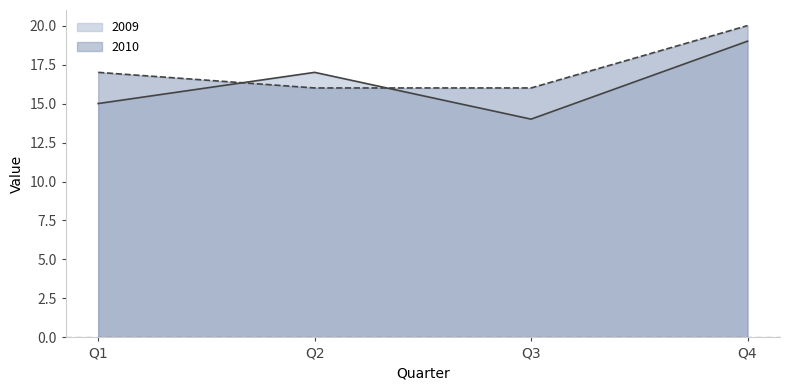

Is the value of 2010 at Q4 greater than the value of 2009 at Q3?

Yes